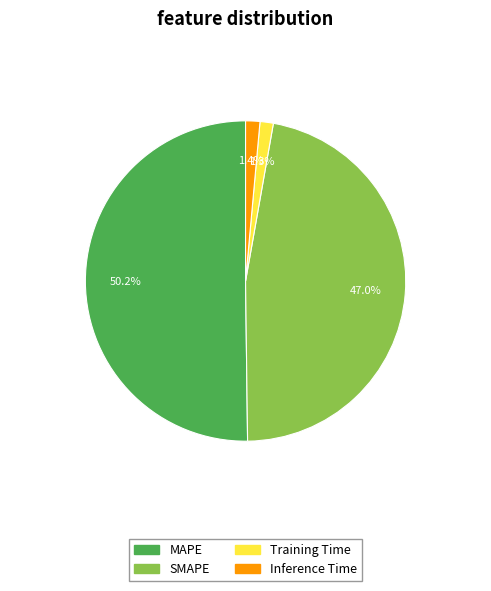

How much of the chart is everything except Inference Time?

98.6%